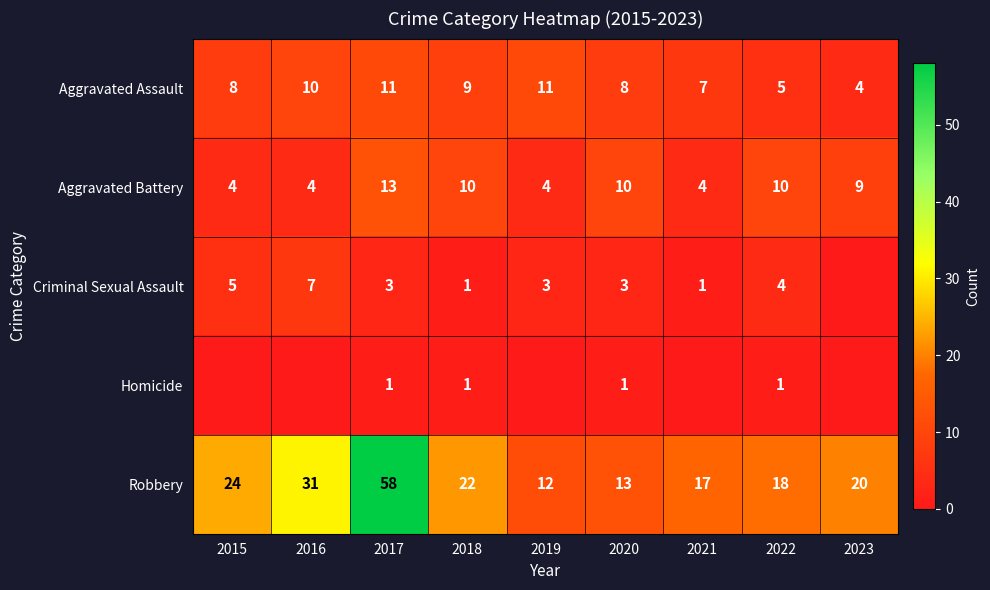

What is the difference between the maximum and minimum values in the Robbery series?

46